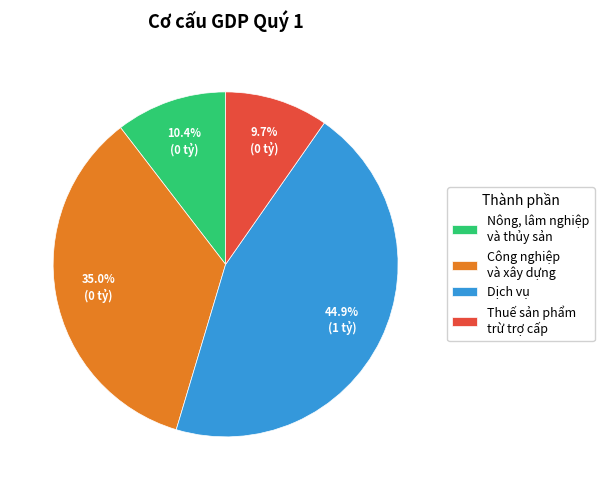

Between Công nghiệp và xây dựng and Thuế sản phẩm trừ trợ cấp, which is larger?

Công nghiệp và xây dựng